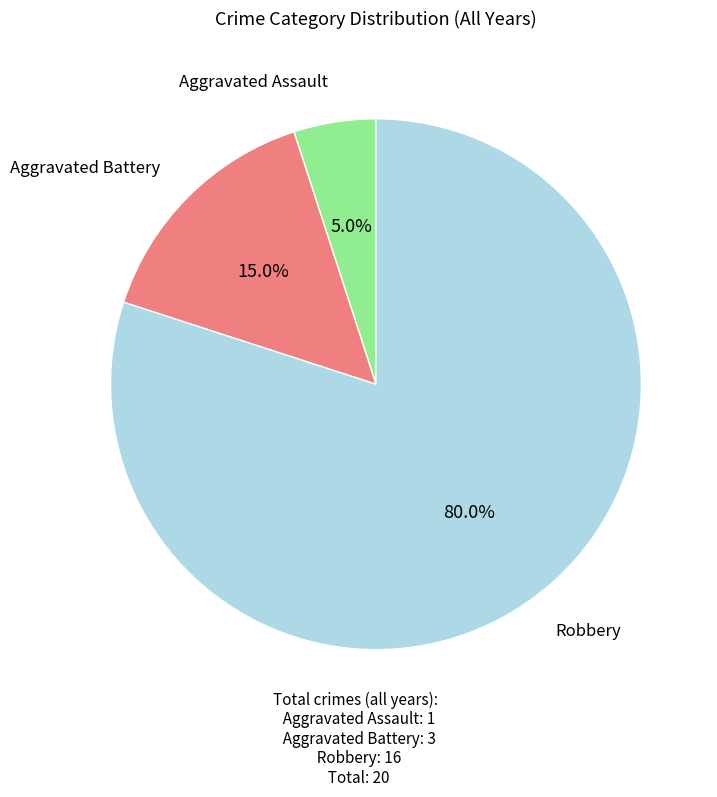

Does Aggravated Assault represent more than half of the total?

No